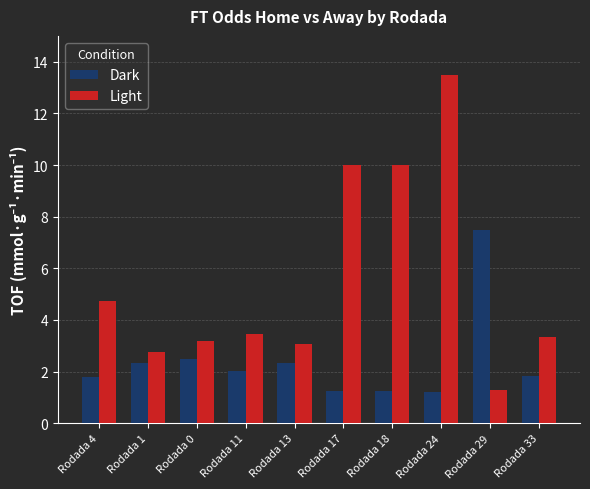

Rank the series by their average value, from lowest to highest.

Dark, Light